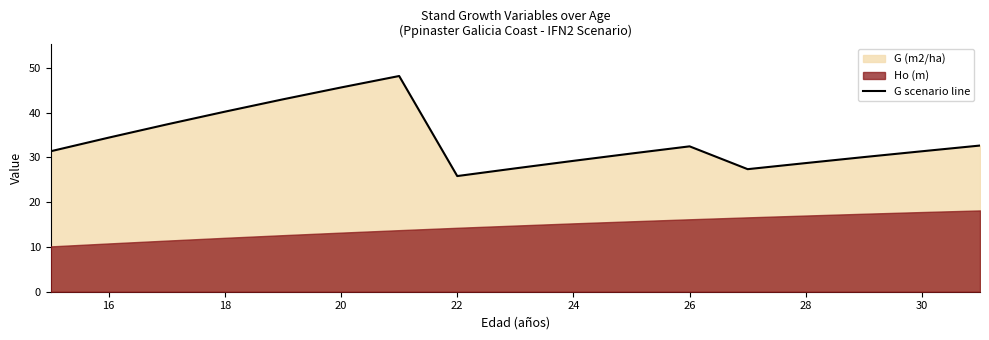

Which category has the lowest value in the G scenario line series?

22